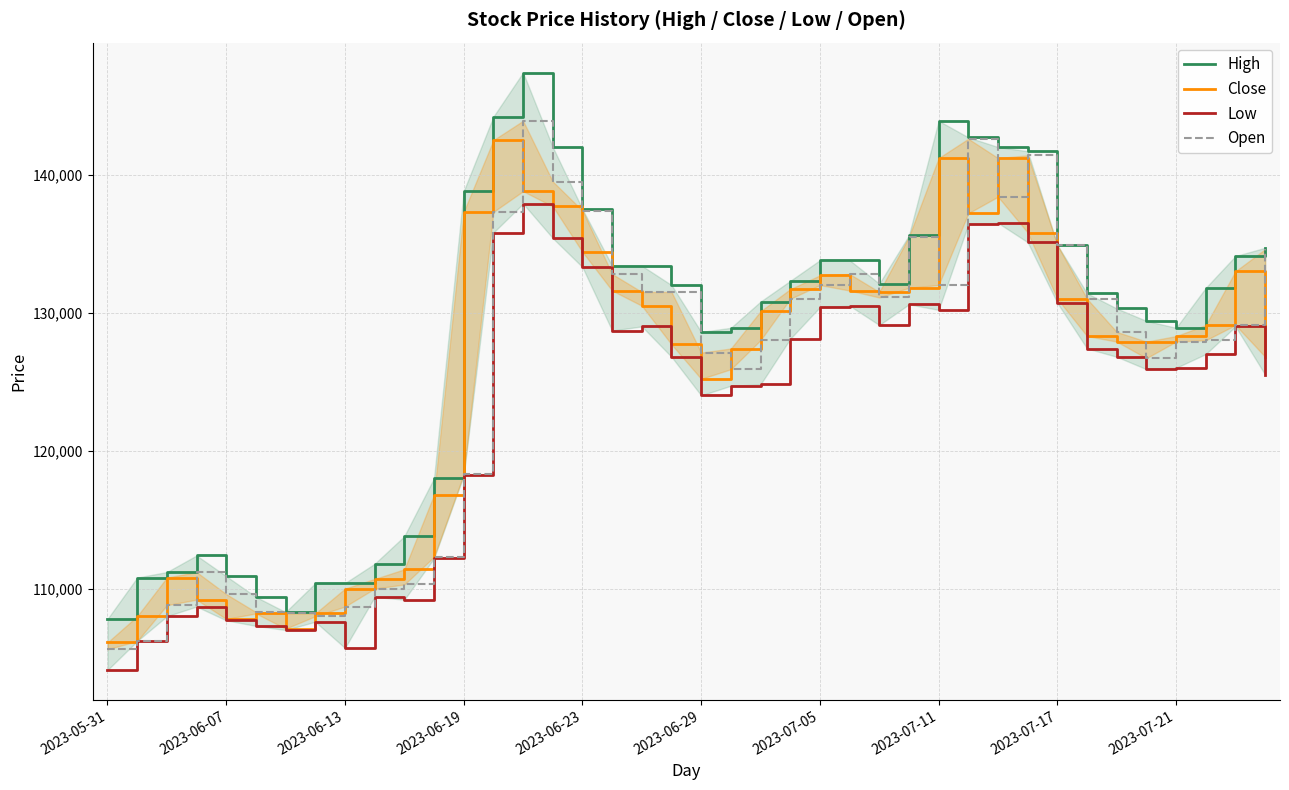

List the series in order of their peak value, highest first.

High, Open, Close, Low